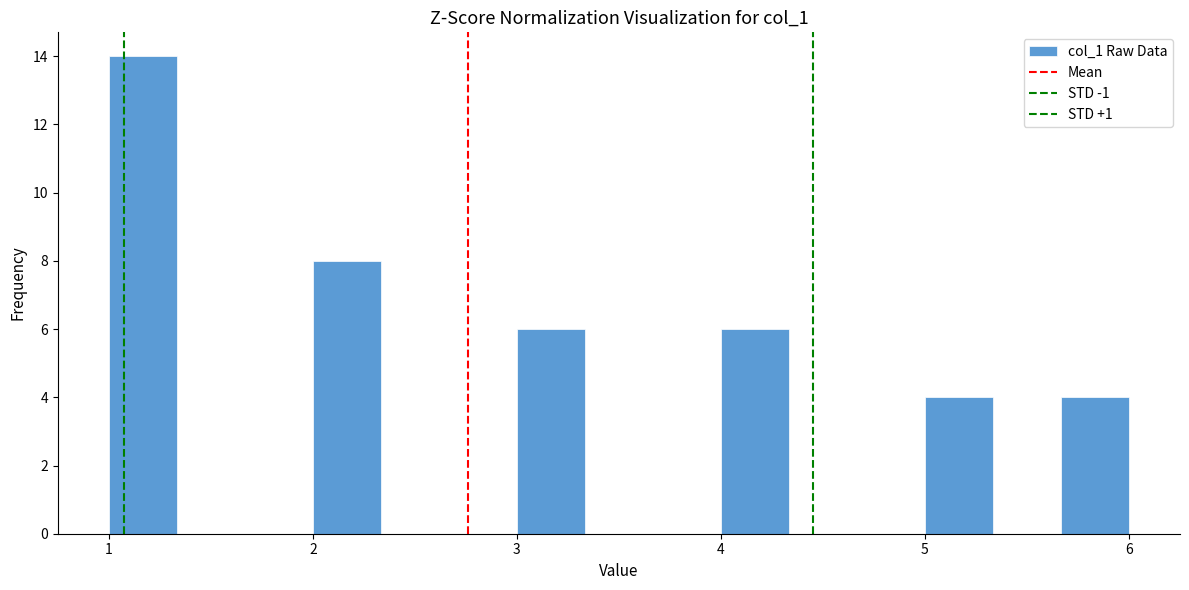

Around what value on the x-axis is the tallest bar? Give the approximate position of its centre, as read against the axis.

1.2